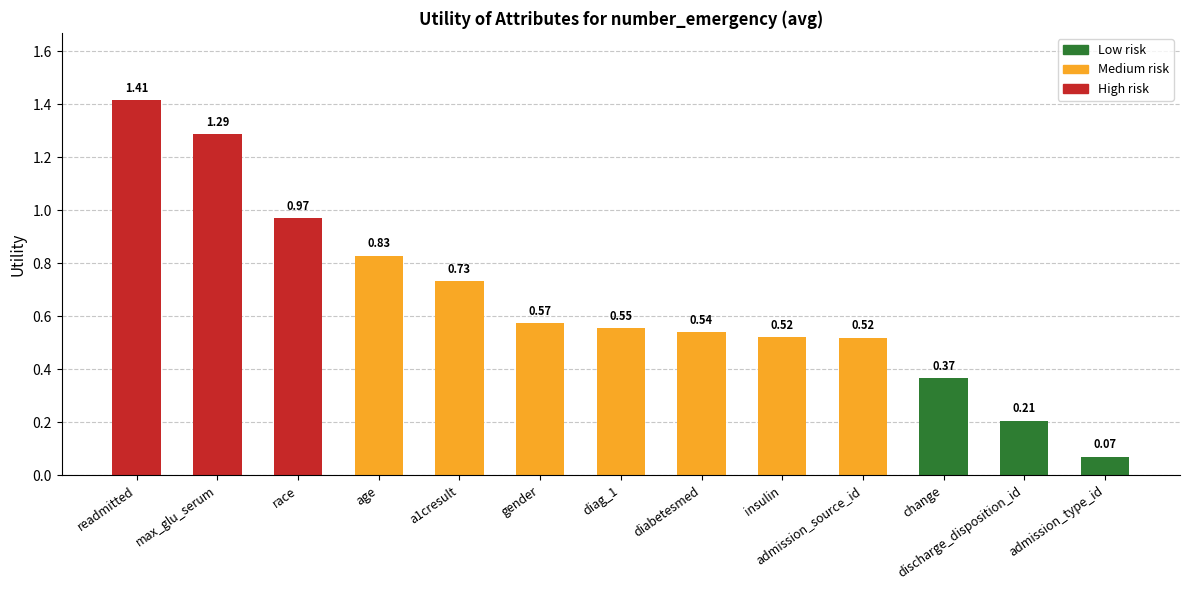

What is the sum of all Medium risk values?

4.3